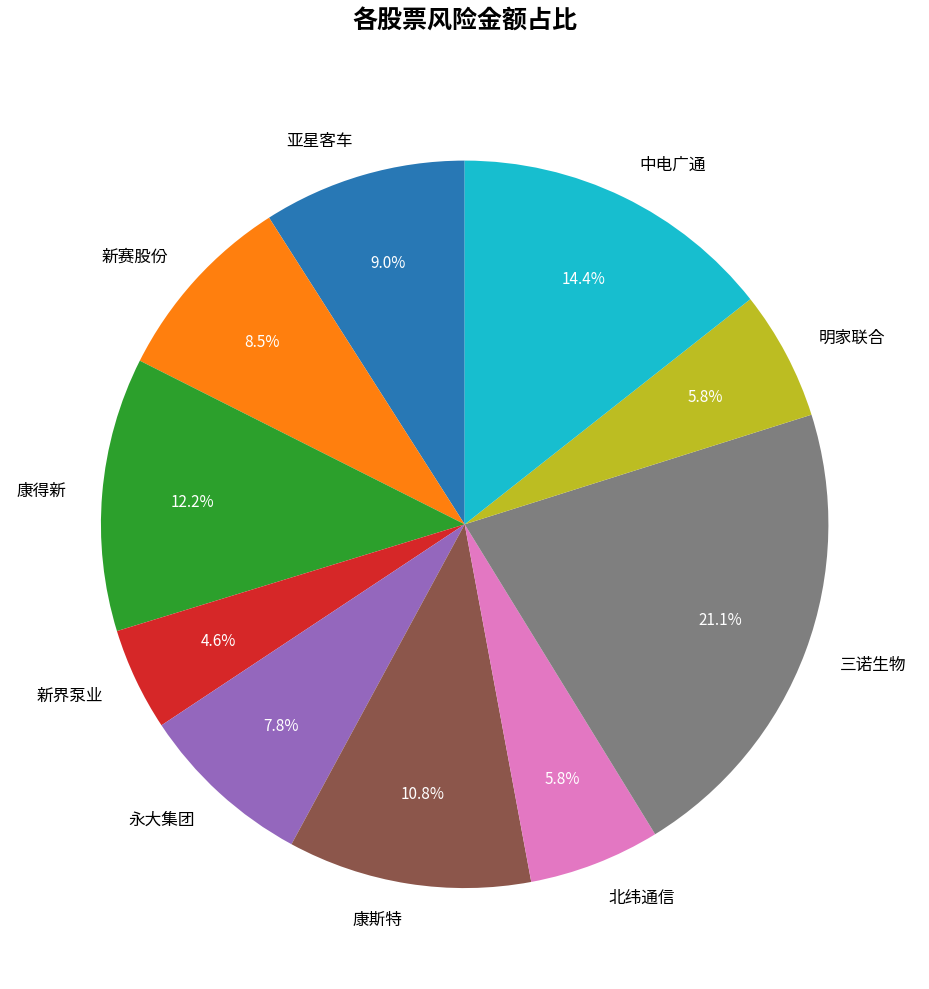

To the nearest percent, what is the average slice percentage?

10%